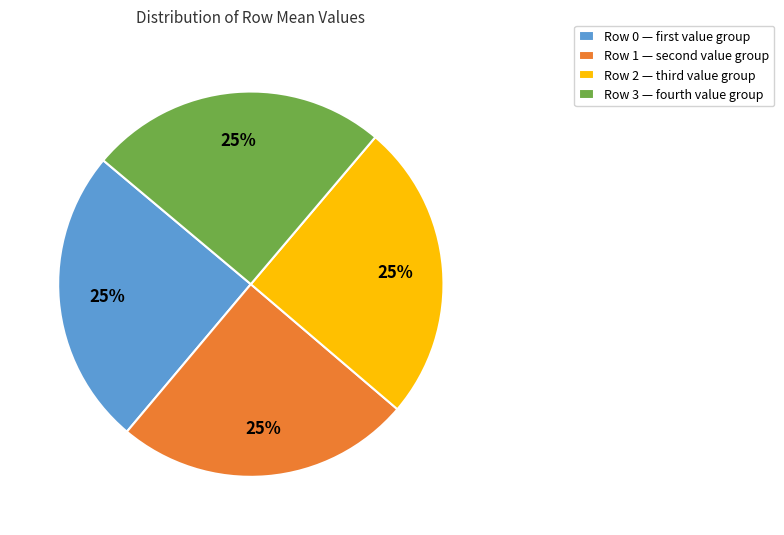

The Row 3 — fourth value group slice represents 11% of the pie. True or false?

False